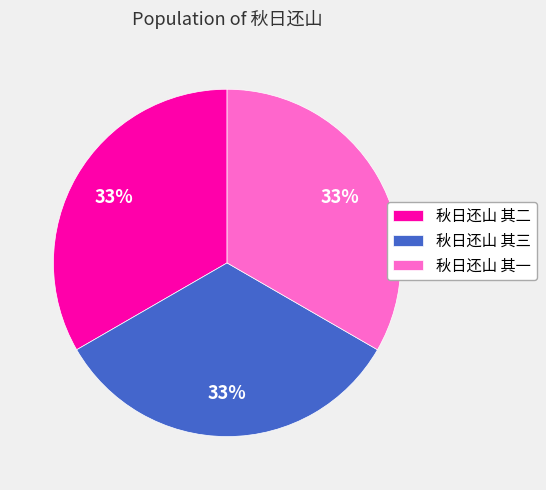

To the nearest percent, what portion does 秋日还山 其二 represent?

33%